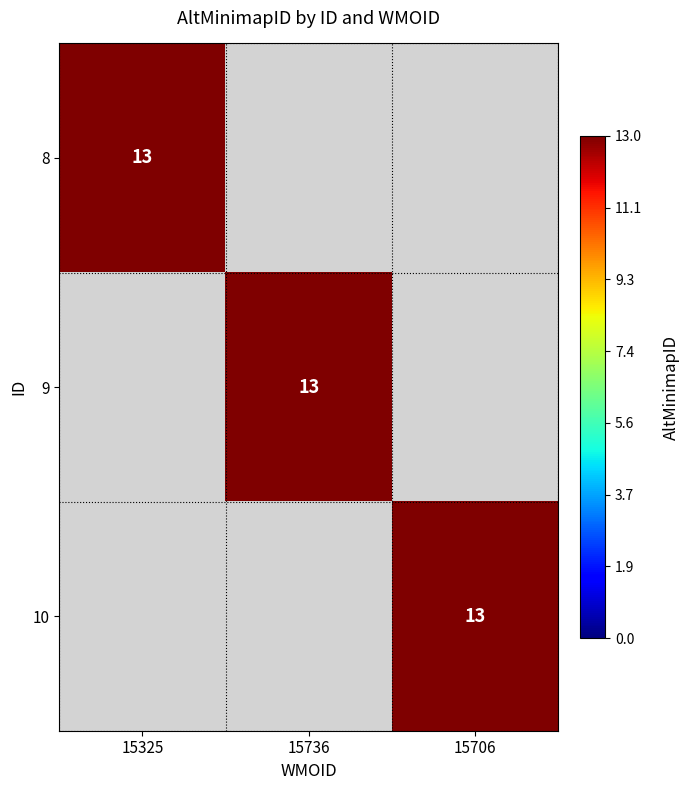

How many categories are shown in the chart?

3